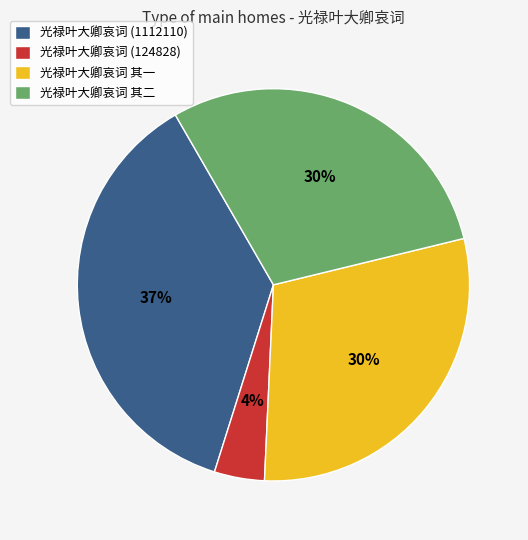

Which category has the smallest portion of the pie?

光禄叶大卿哀词 (124828)